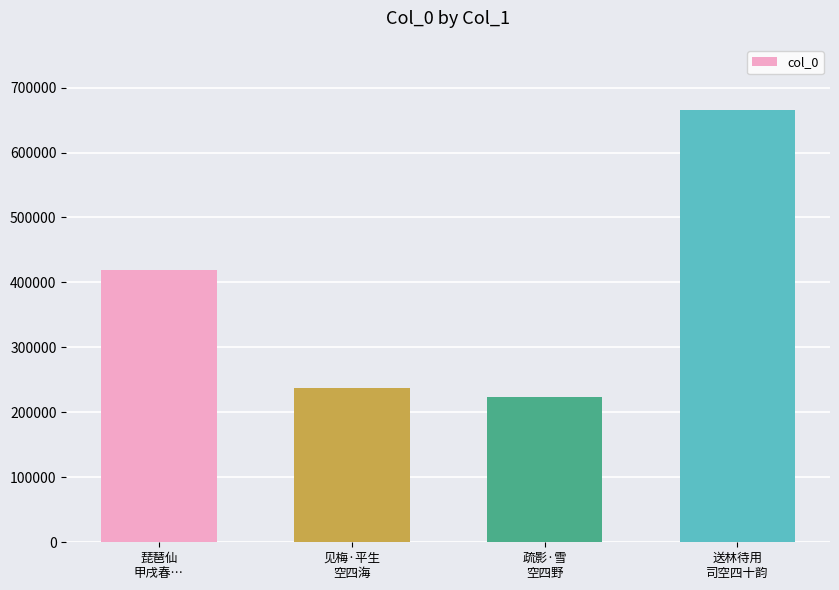

What is the minimum value shown in the chart?

223380